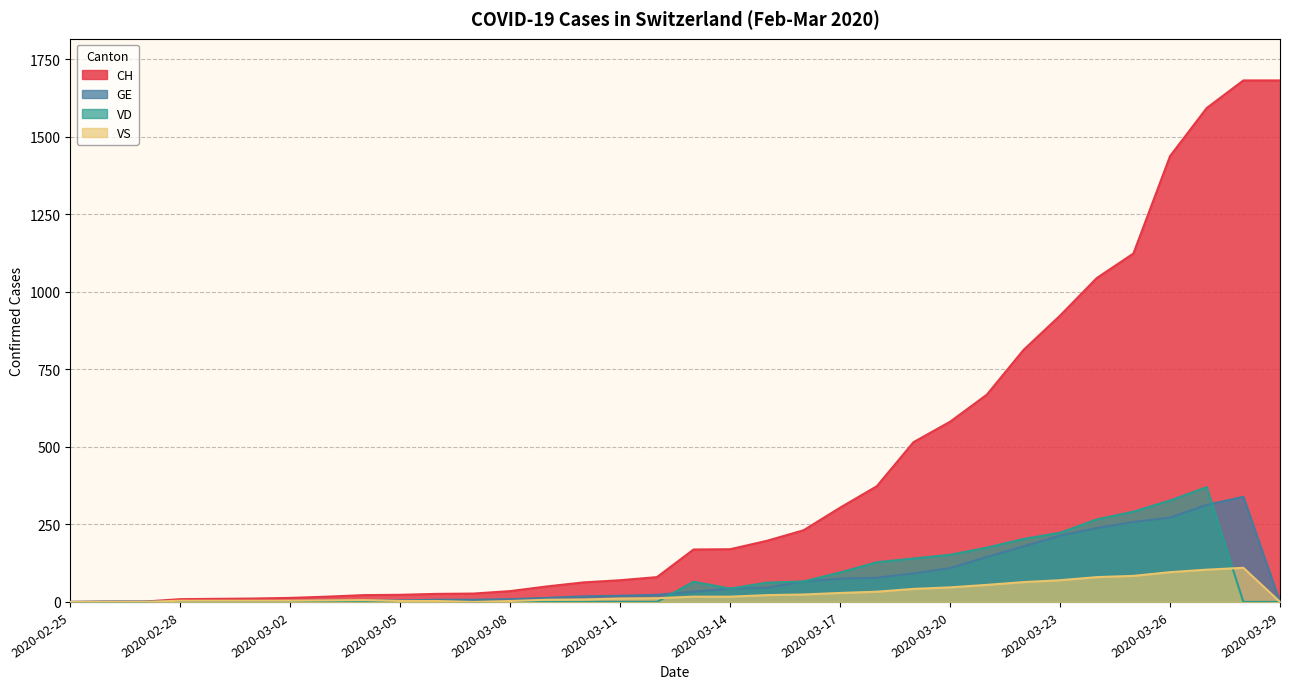

Which category has the highest value in the GE series?

2020-03-28